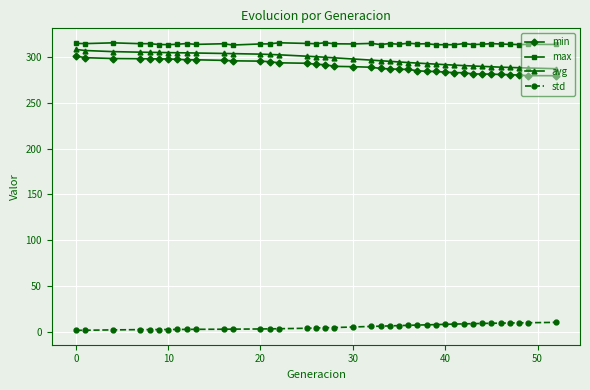

True or false: min and avg cross at least once.

False